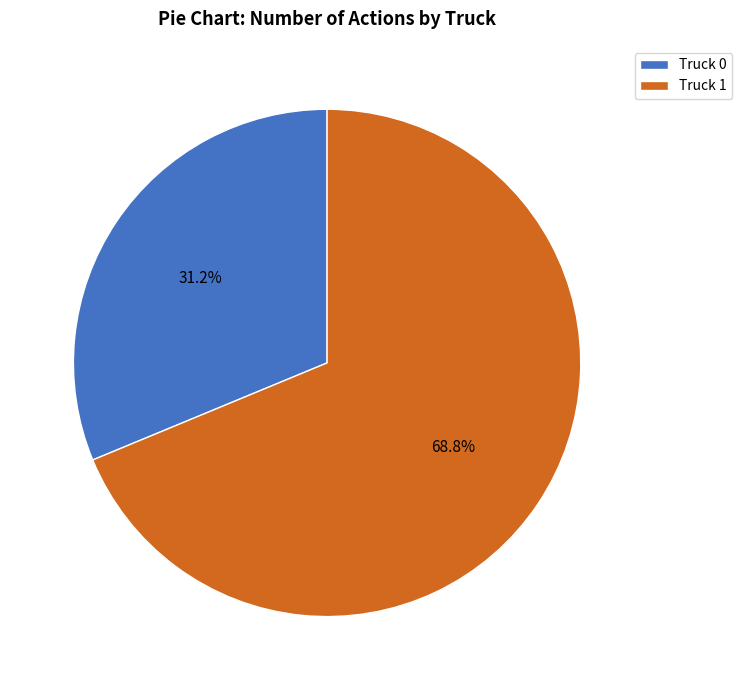

How many segments does this pie chart have?

2